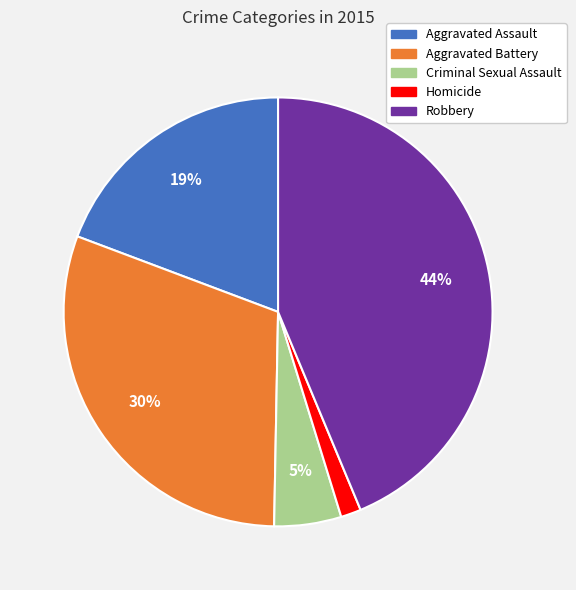

Do Robbery and Homicide together represent more than half of the pie?

No